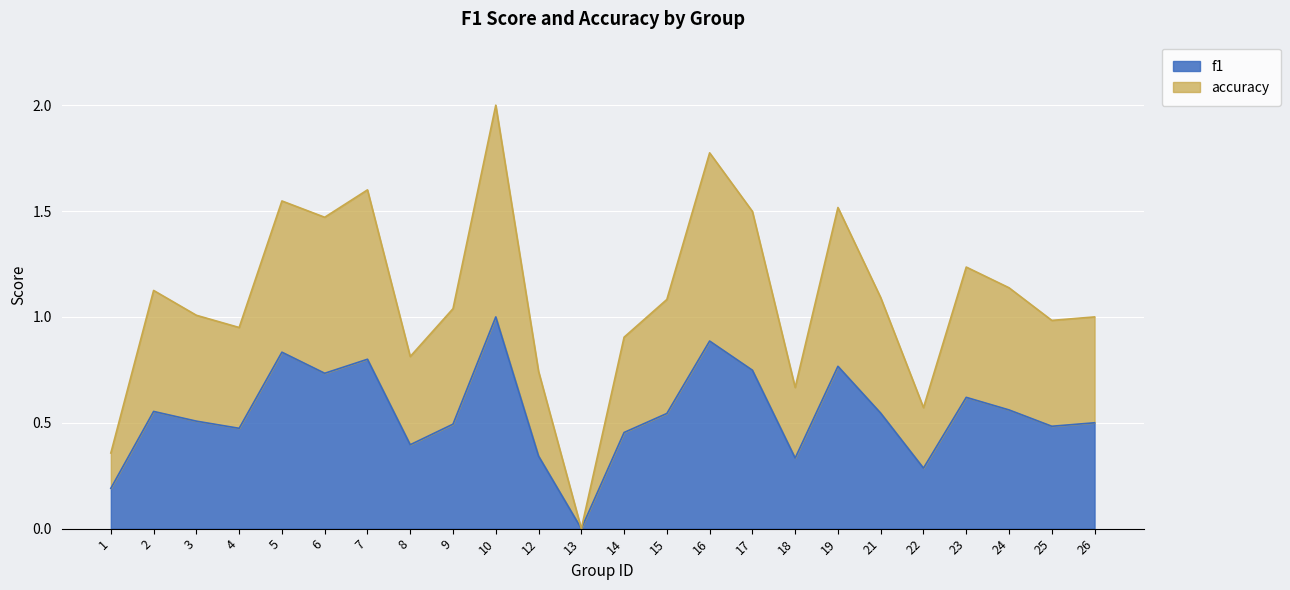

What is the spread (max minus min) of values at 17?

0.8